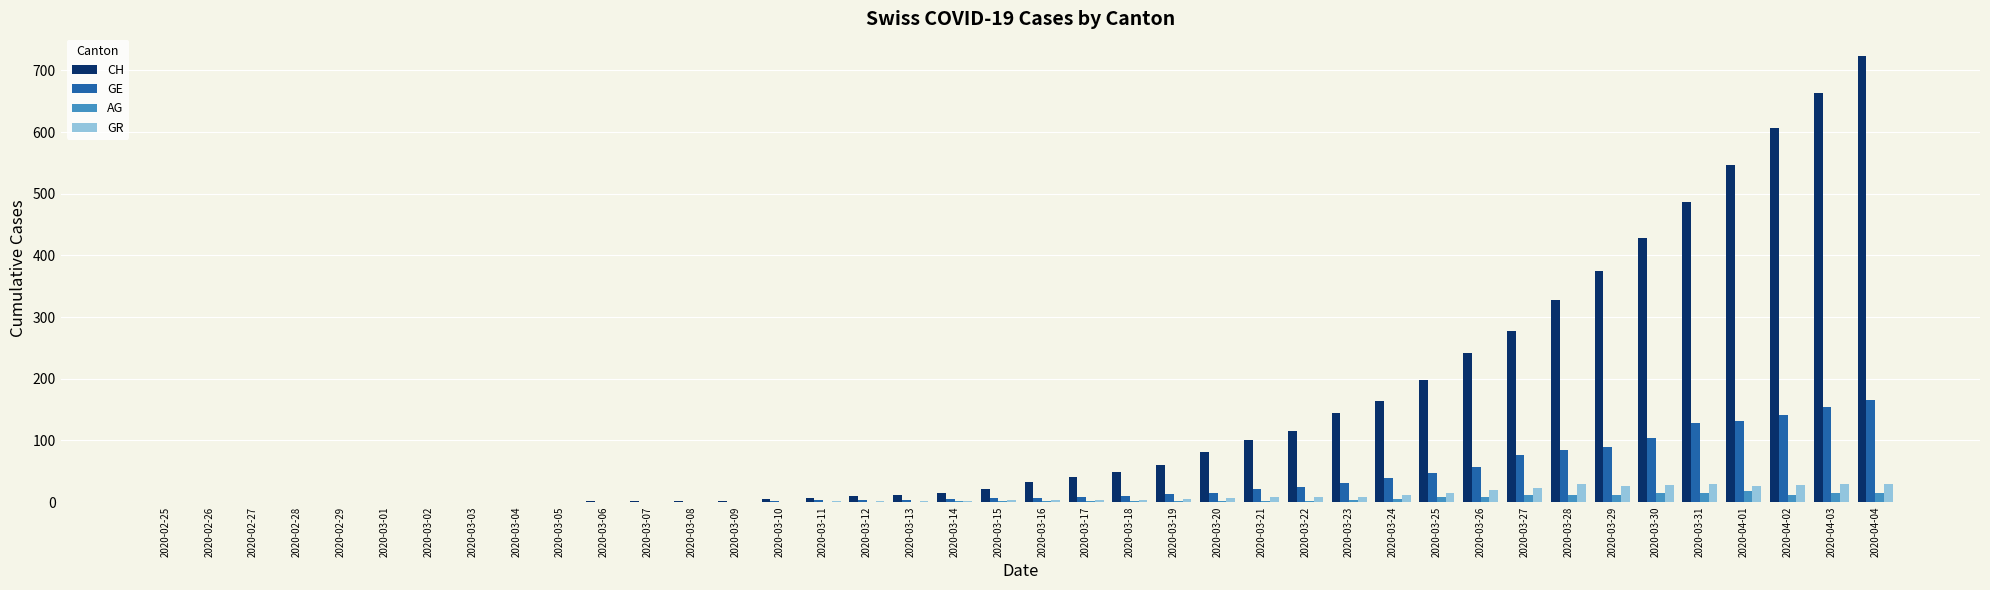

At which category is the sum across all series the highest?

2020-04-04